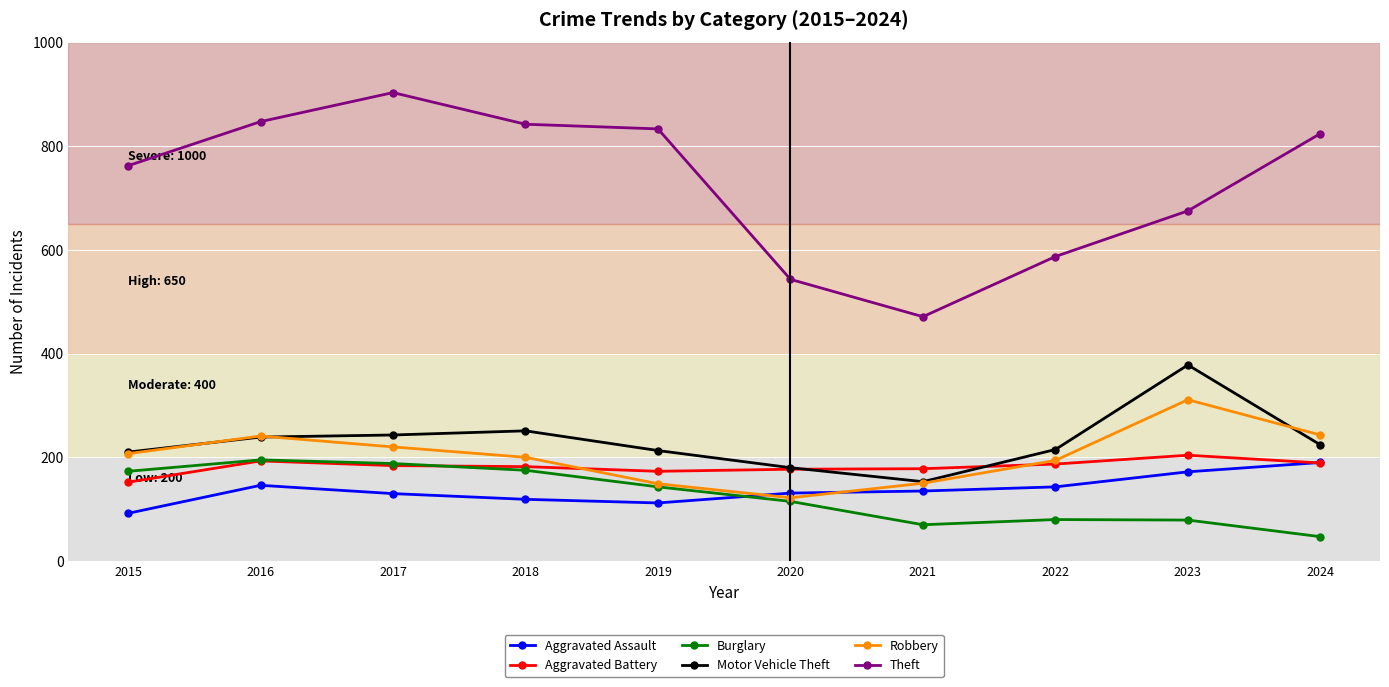

True or false: Theft has more than 2 points higher than both neighbors.

False